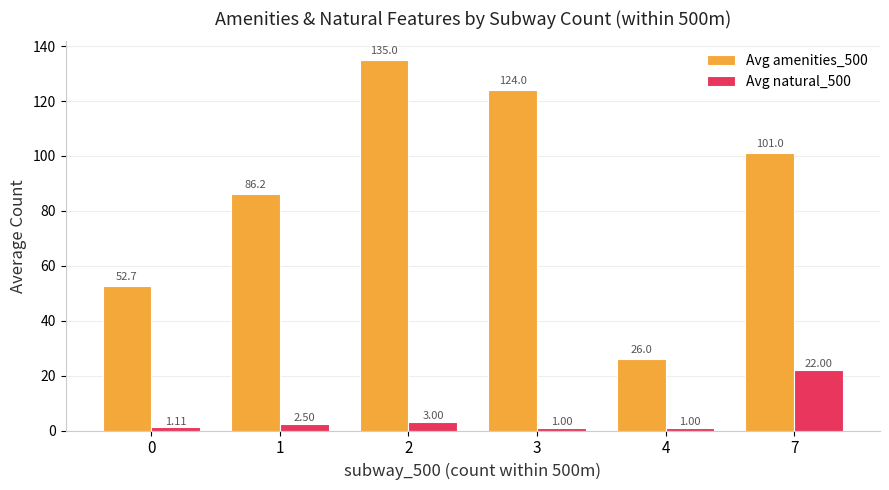

True or false: Avg amenities_500 has a value of 78.2 at 0.

False